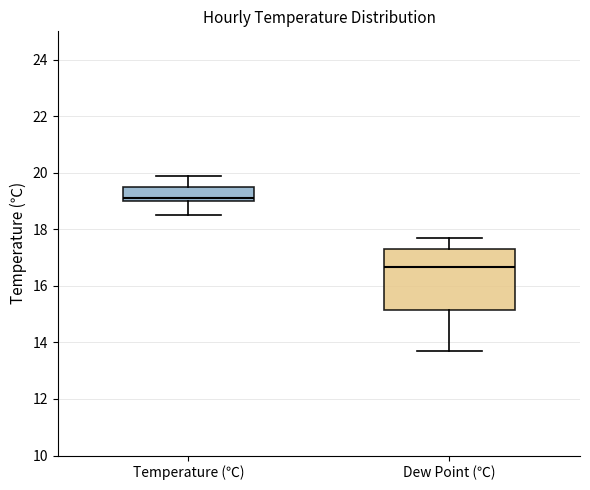

Reading left to right, read every box against the y-axis: the position of its median line, the range the box covers, and the ends of its whiskers. The values are not printed on the chart, so give them approximately, as read against the axis.

Temperature (℃): median 19.2, box 19.0 to 19.6, whiskers 18.6 to 20.0
Dew Point (℃): median 16.6, box 15.2 to 17.4, whiskers 13.8 to 17.8